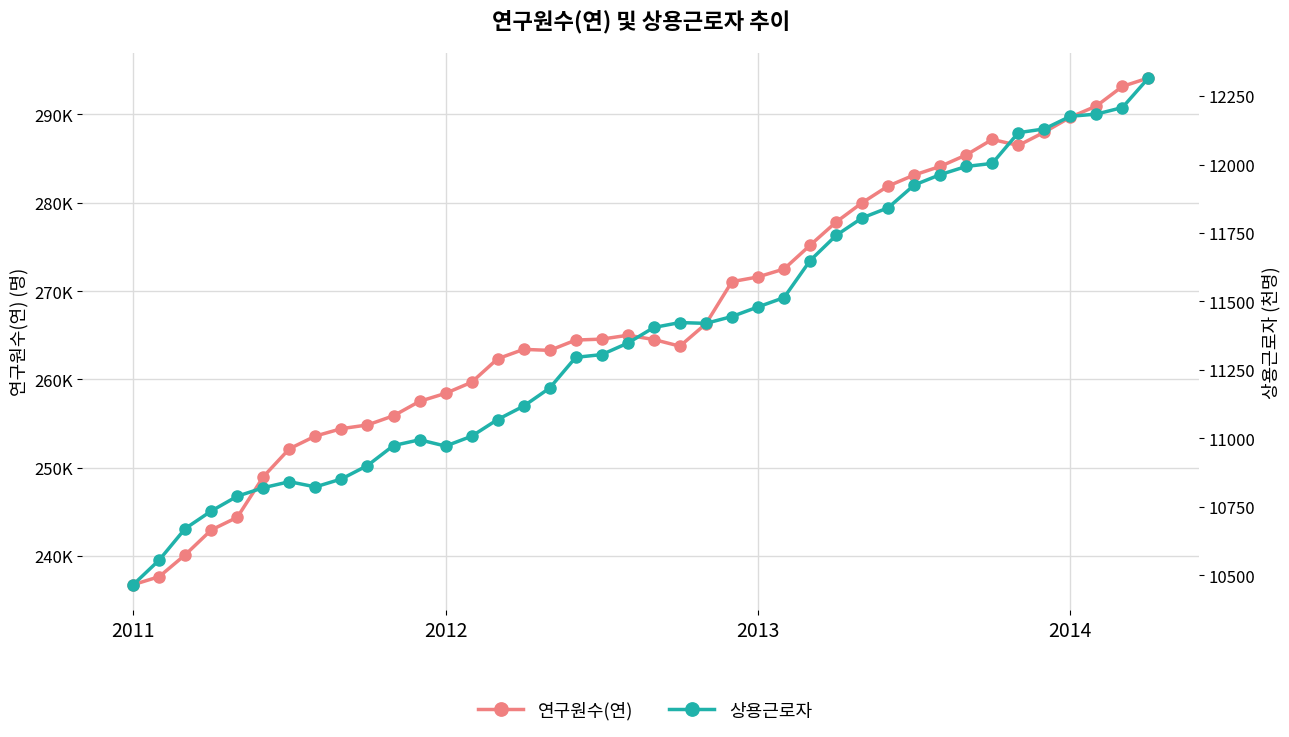

Between 18 and 4, which is larger?

18